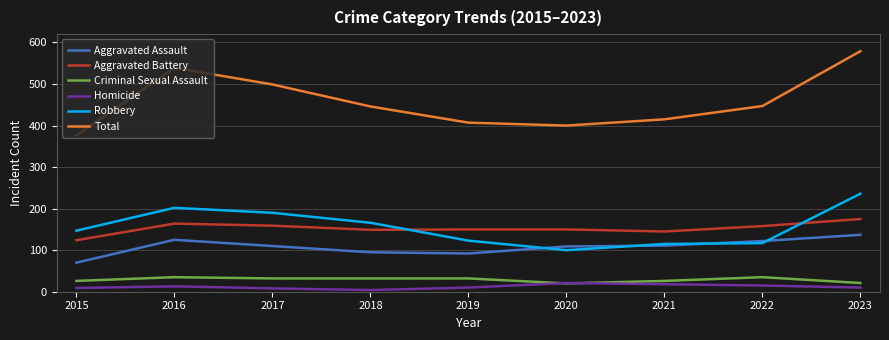

The value of Aggravated Battery at 2022 is 158. True or false?

True